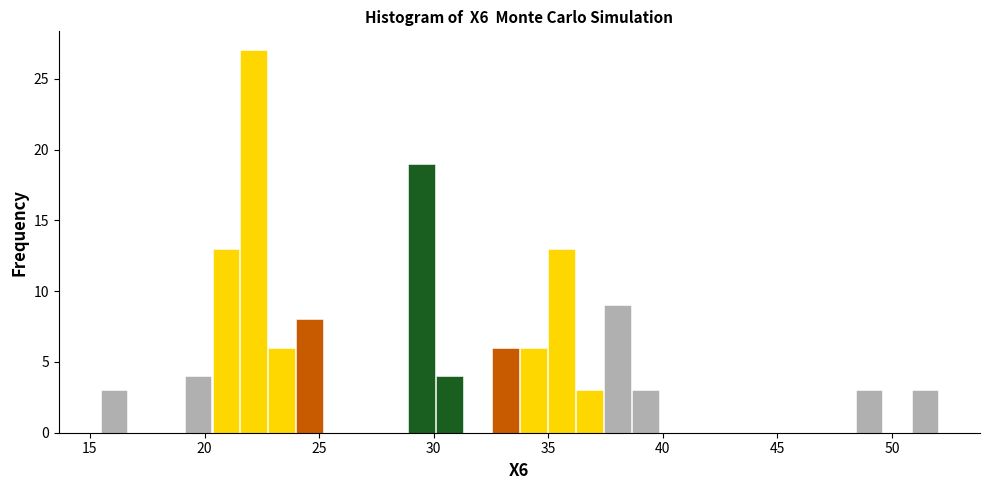

Read against the x-axis, roughly where is the centre of the tallest bar?

22.0